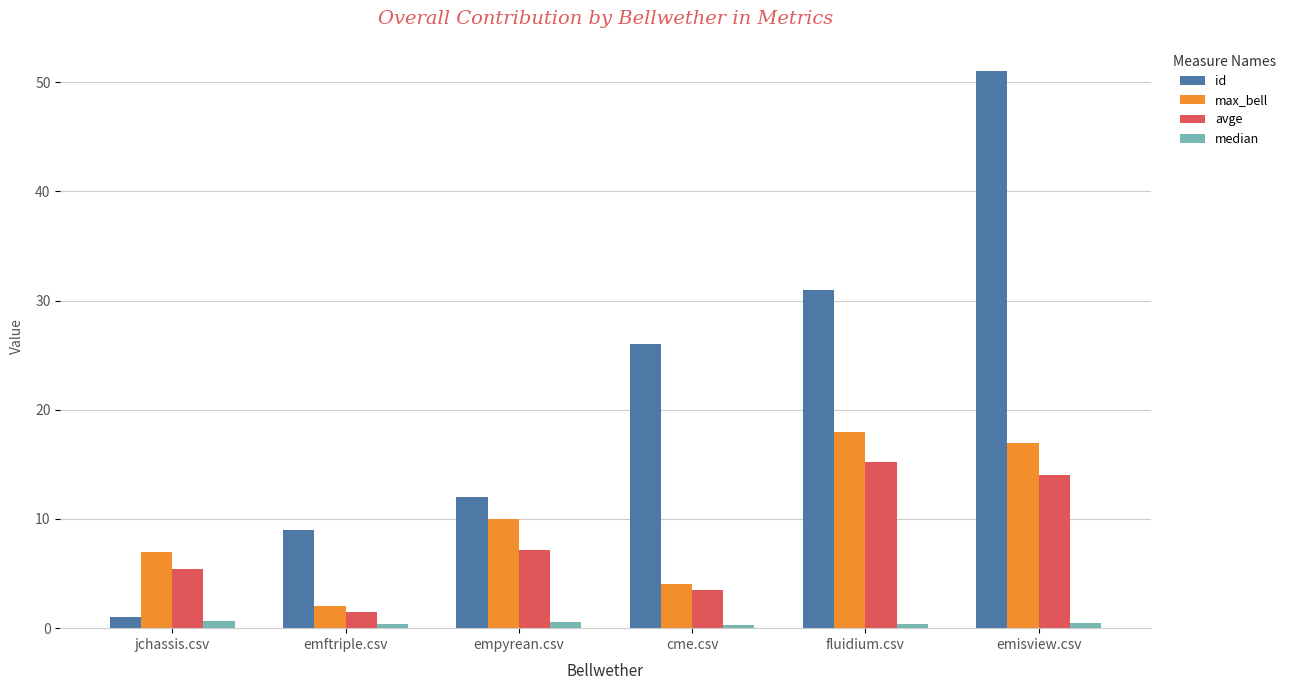

Which series has the widest spread of values?

id